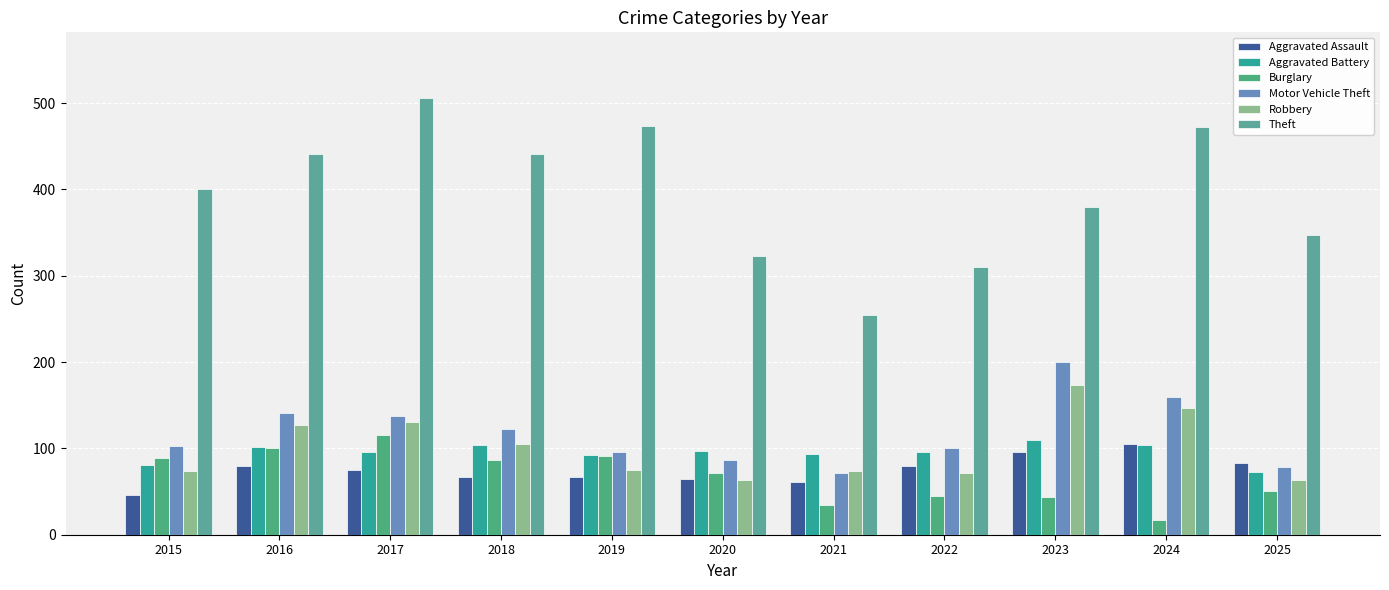

Where is Burglary nearest to the value 66?

2020